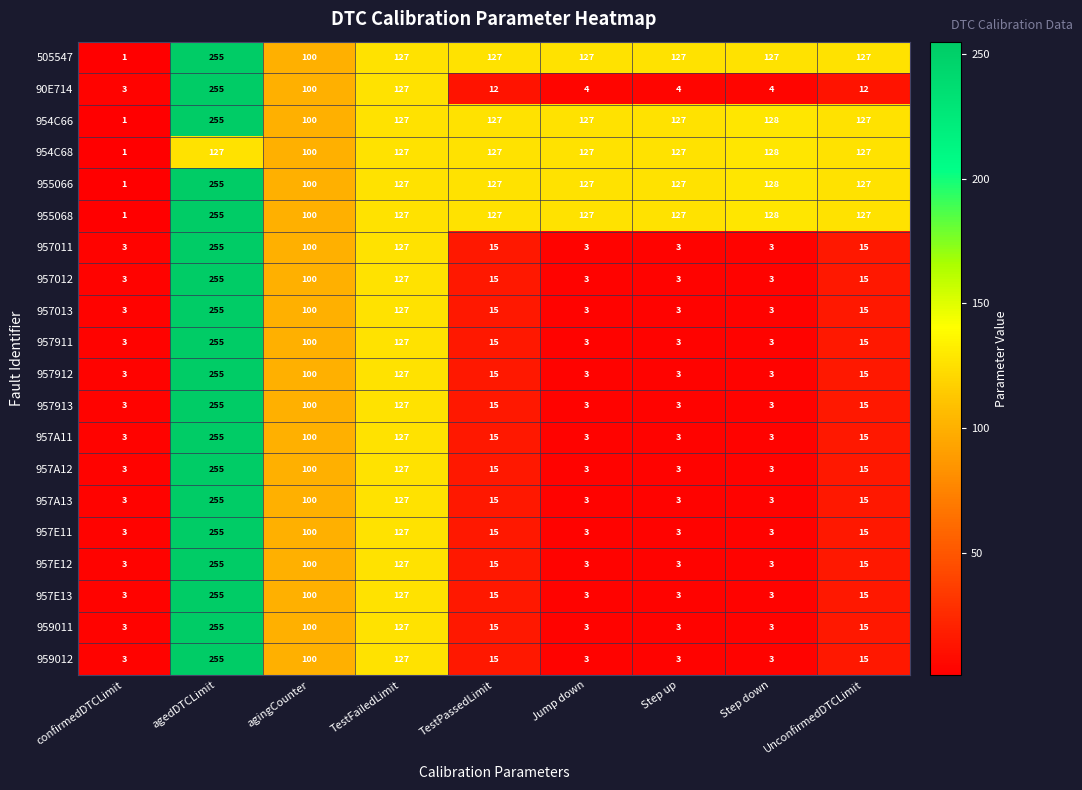

The 957A12 series shows 2 at confirmedDTCLimit. True or false?

False